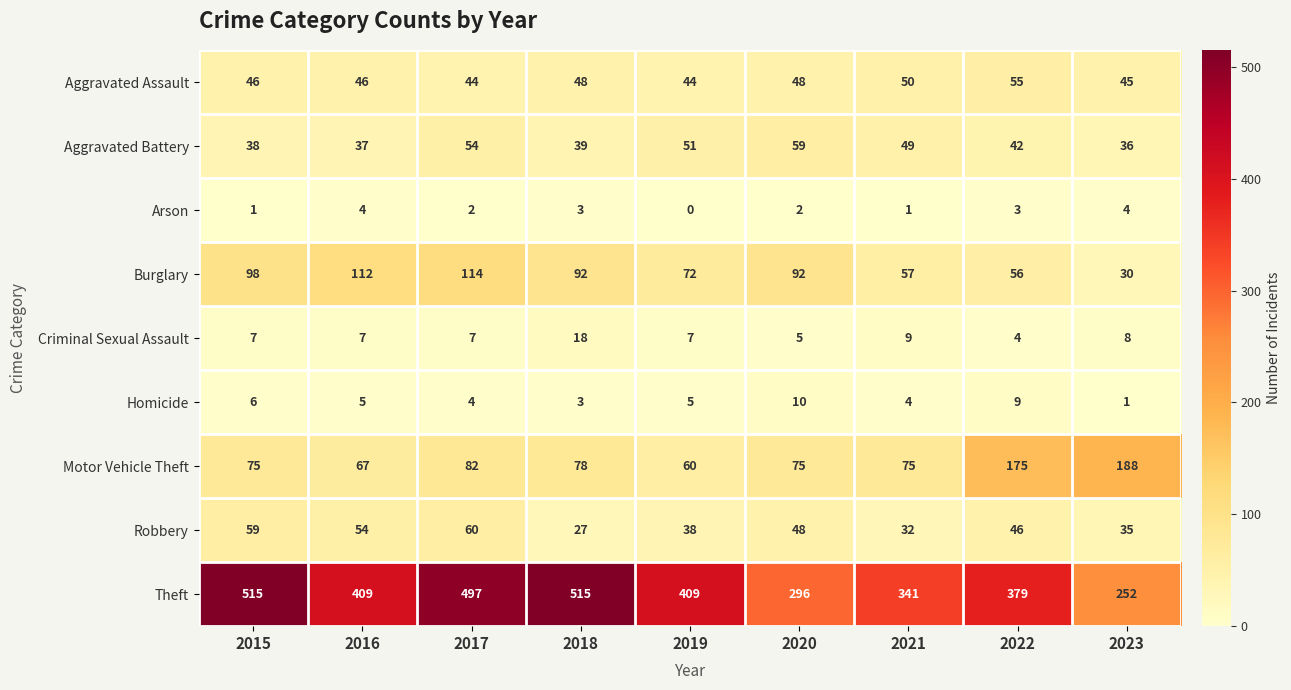

Which series has the largest range (max minus min)?

Theft